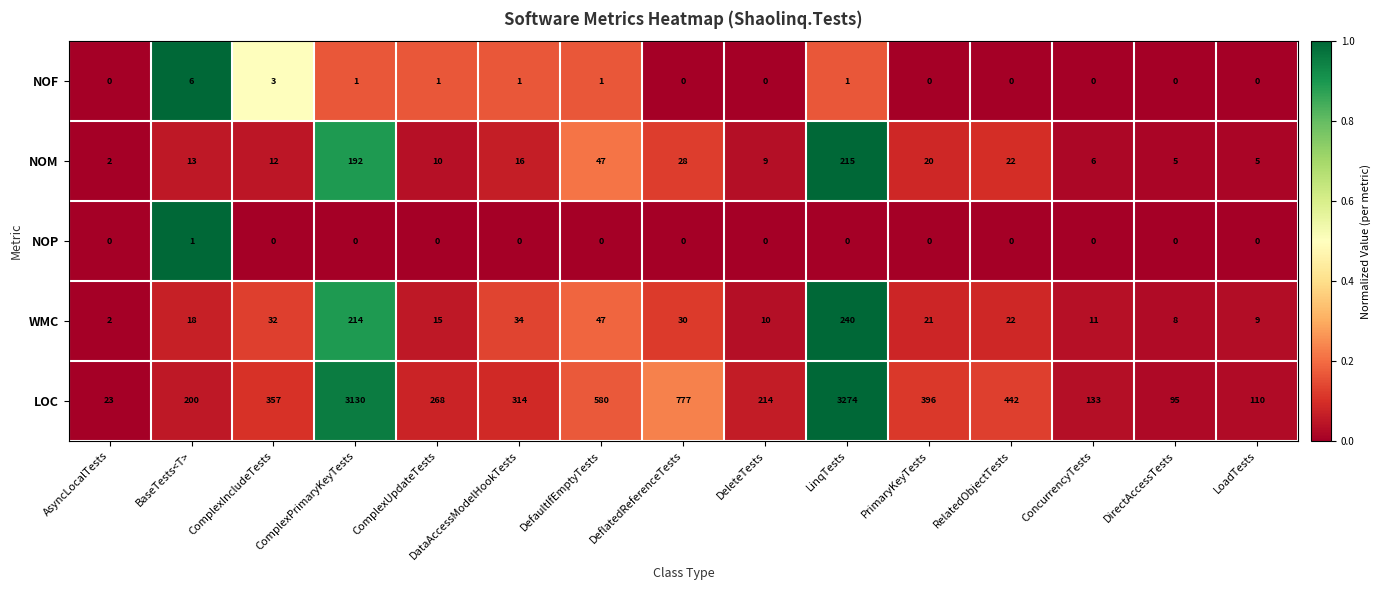

What is the sum of all NOF values?

14